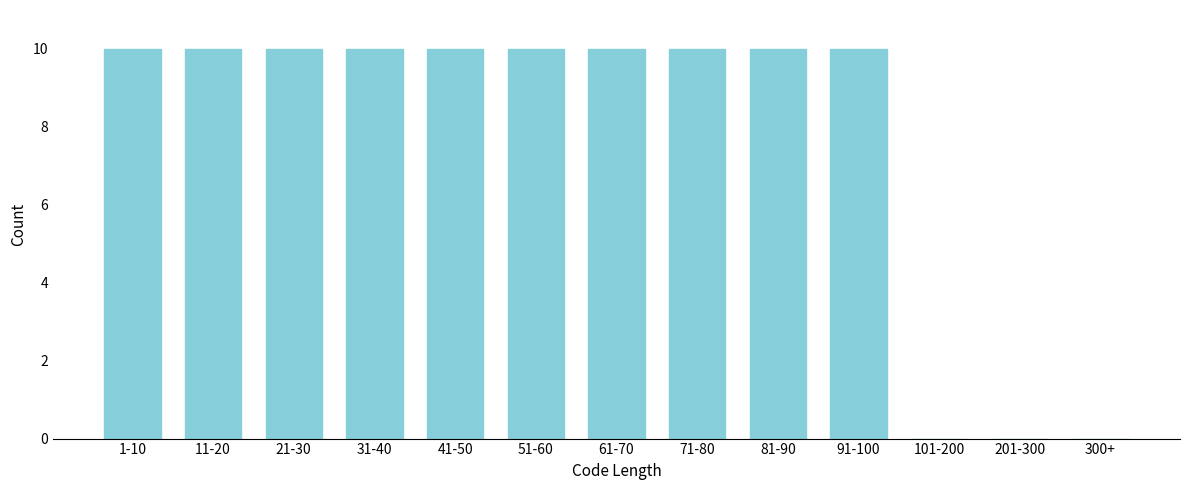

Reading right to left, list all the values displayed in this chart.

300+=0	201-300=0	101-200=0	91-100=10	81-90=10	71-80=10	61-70=10	51-60=10	41-50=10	31-40=10	21-30=10	11-20=10	1-10=10